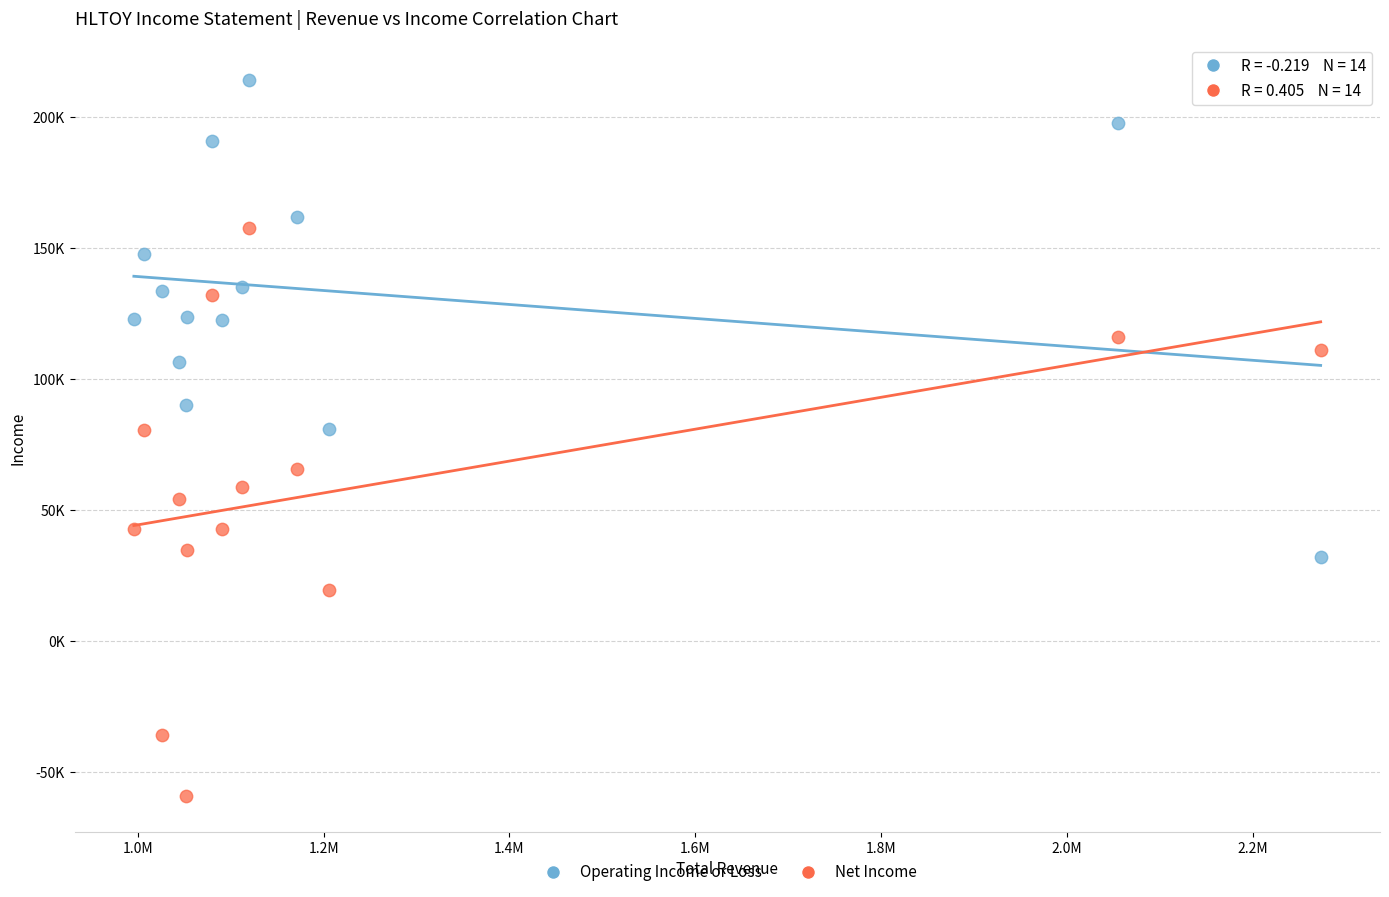

What are all the series names shown in the legend?

Operating Income or Loss, Net Income